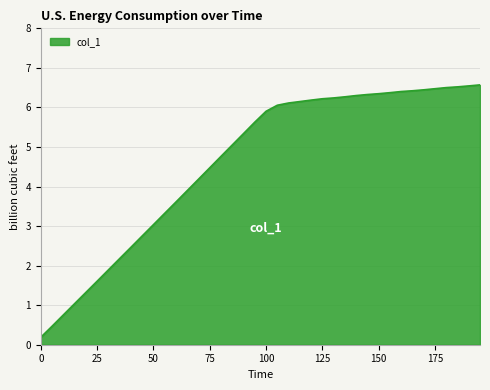

What is the difference between the maximum and minimum values?

6.4